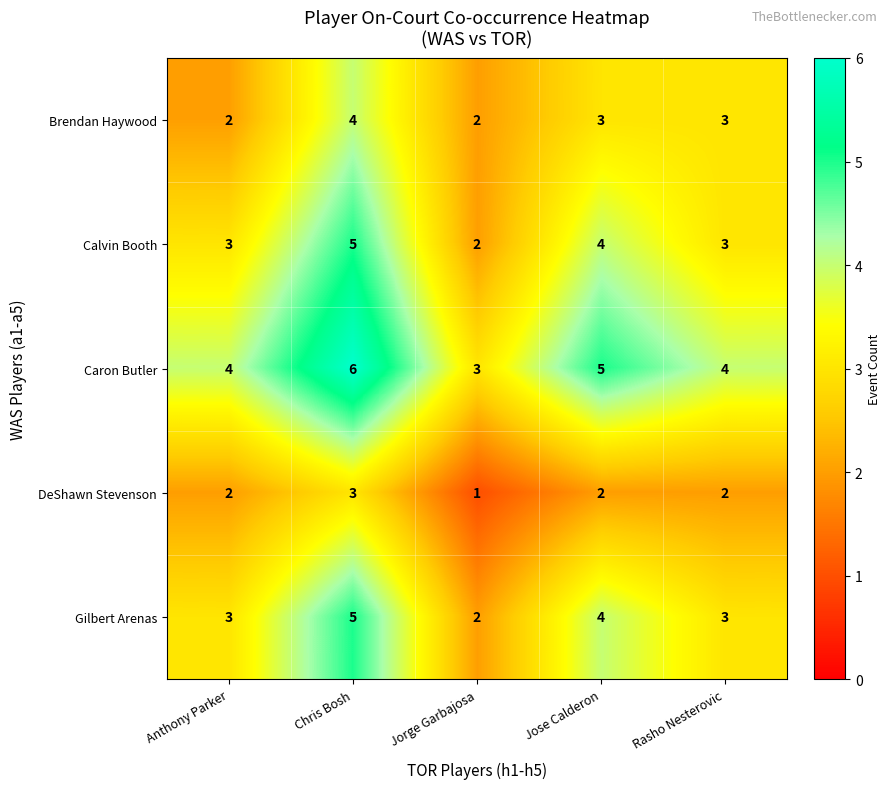

Which category has the highest value across all series?

Chris Bosh